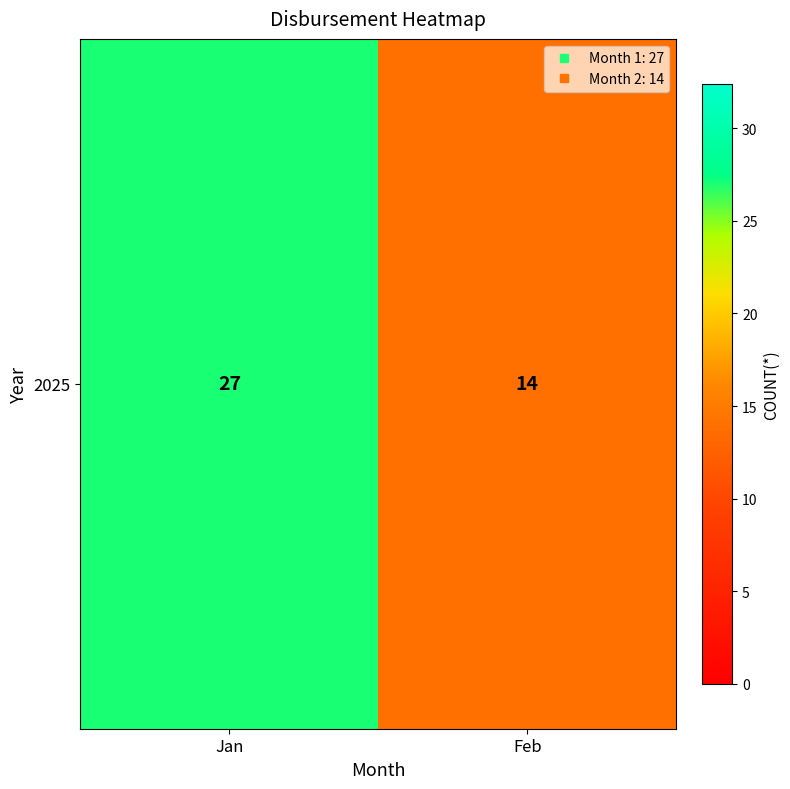

Reading right to left, extract all data points from this chart.

Feb=14	Jan=27